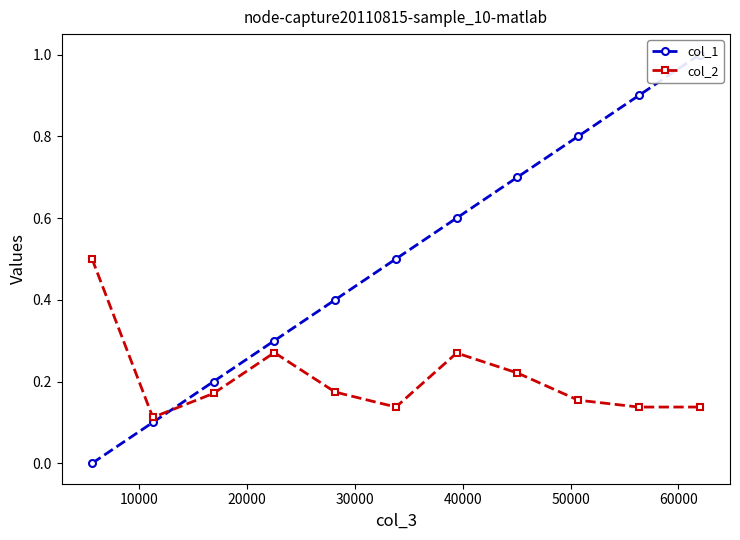

What is the average value of the col_2 series?

0.2